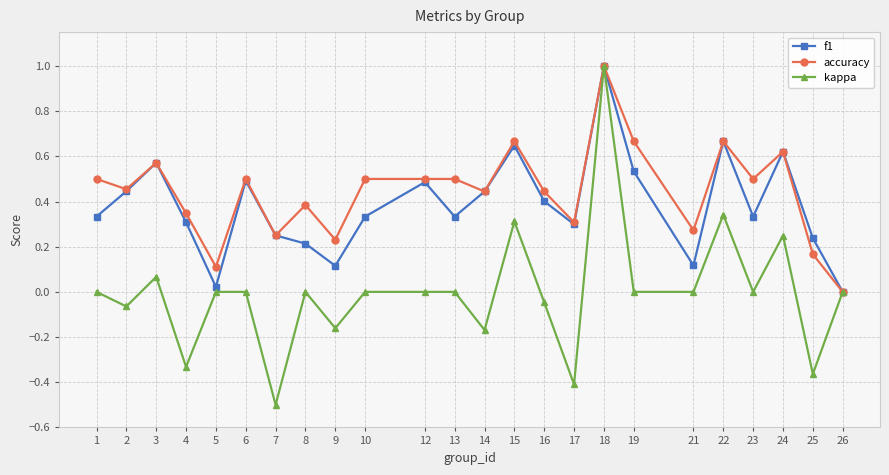

Which category has the highest value across all series?

18